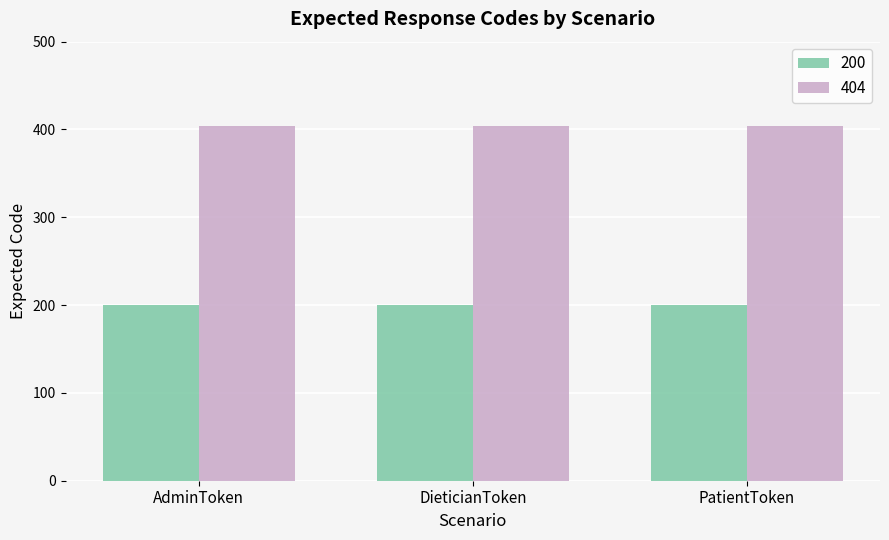

List the series in order of their peak value, highest first.

404, 200